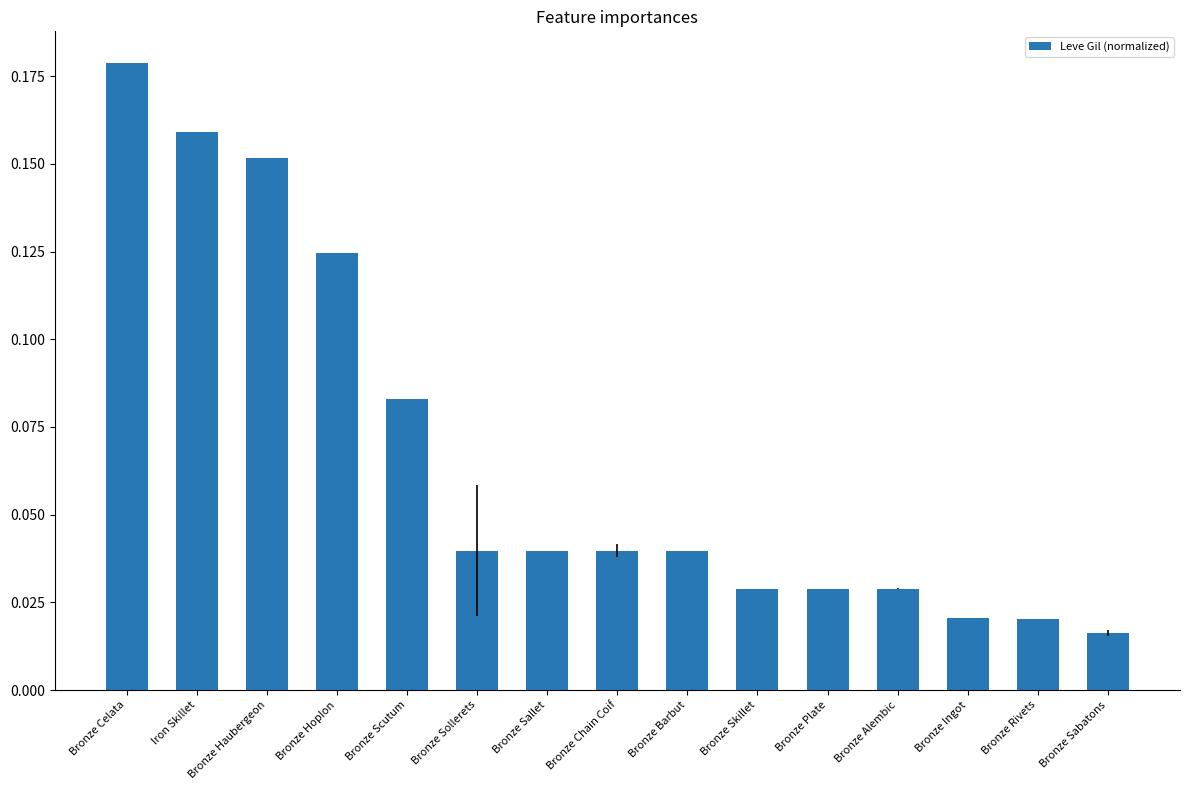

What is the label of the 15th bar from the right?

Bronze Celata